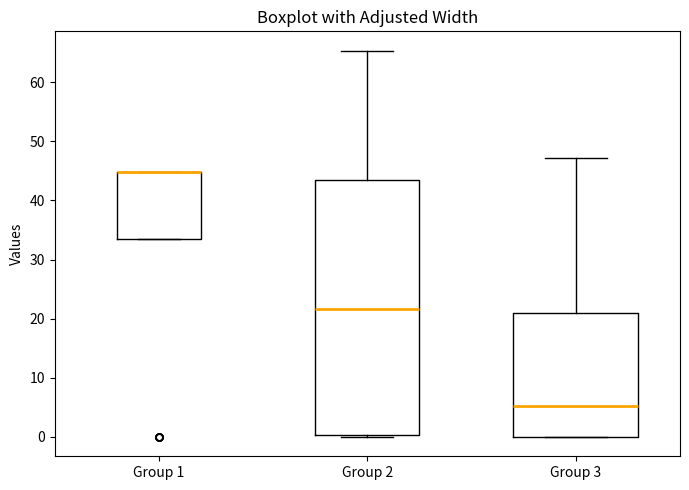

Where is the lower edge of the box for Group 2 on the y-axis? The values are not printed on the chart, so give them approximately, as read against the axis.

0